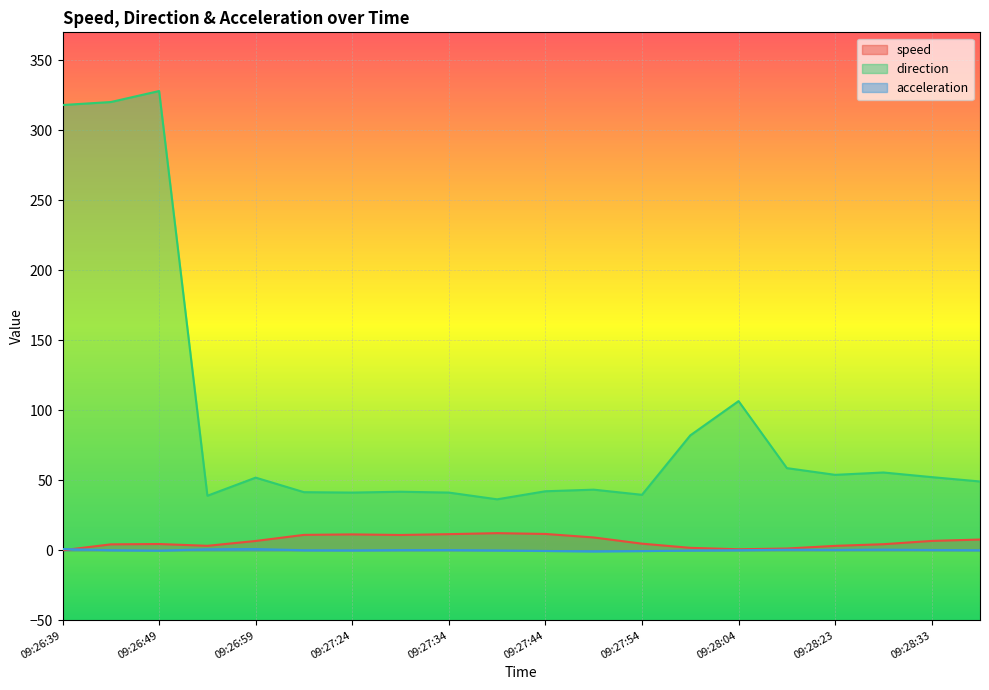

Which series has the widest spread of values?

direction